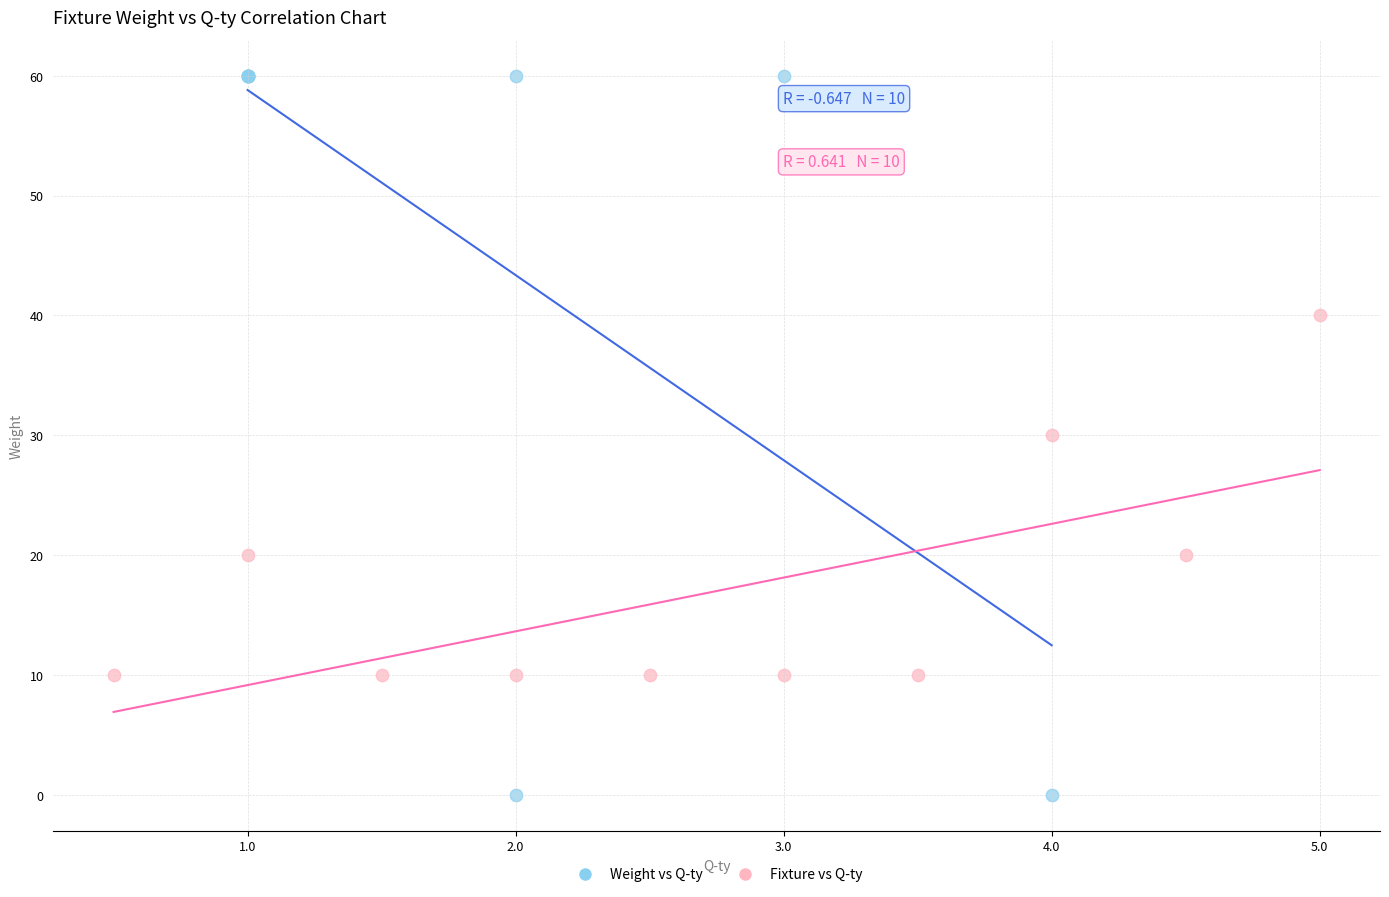

Which series reaches the maximum Y coordinate?

Weight vs Q-ty